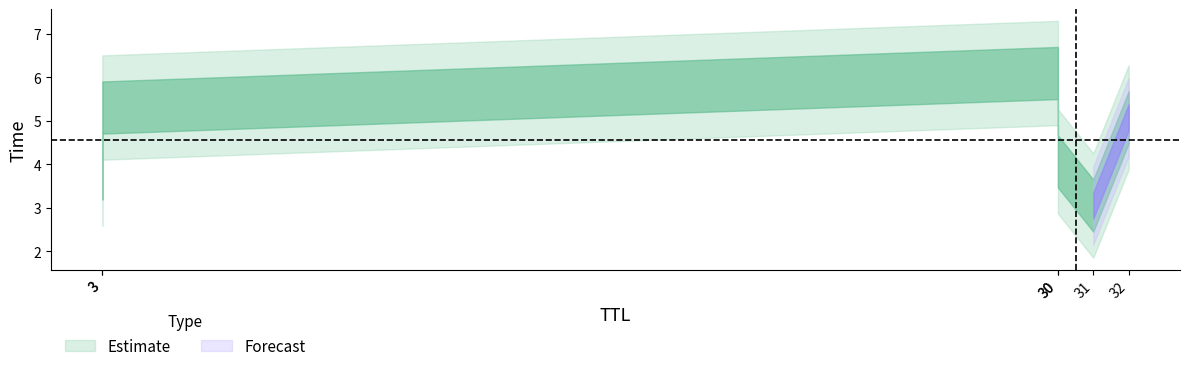

What is the greatest value displayed?

6.1